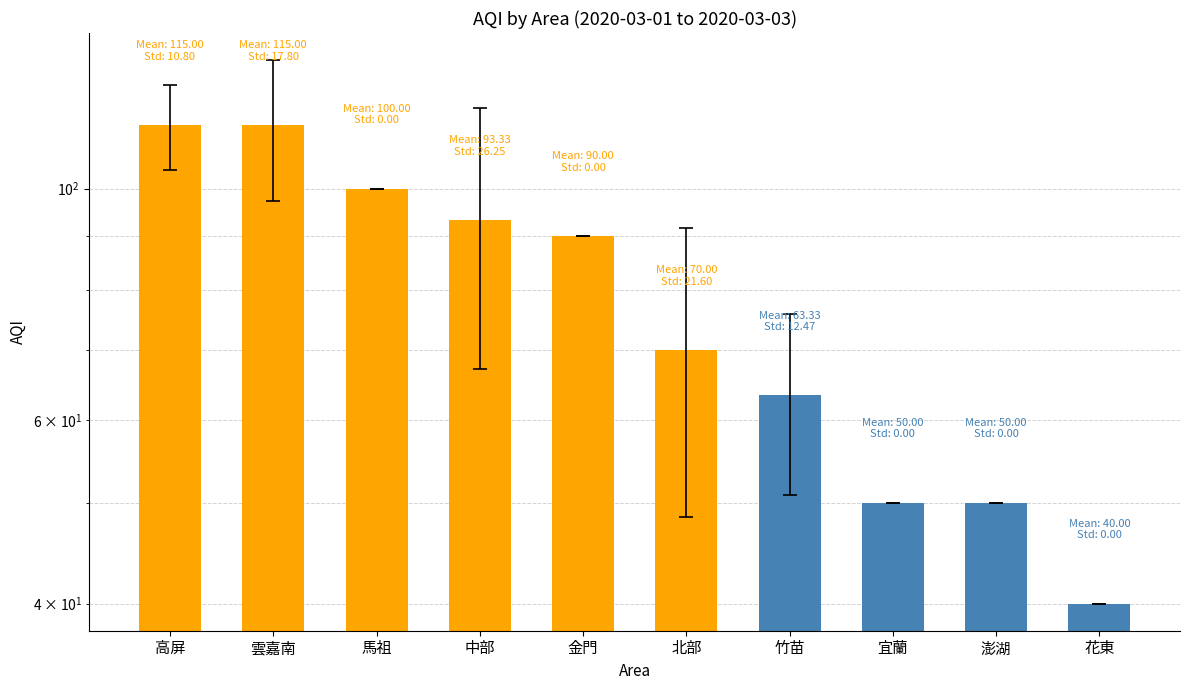

What value does the data have at 竹苗?

63.3